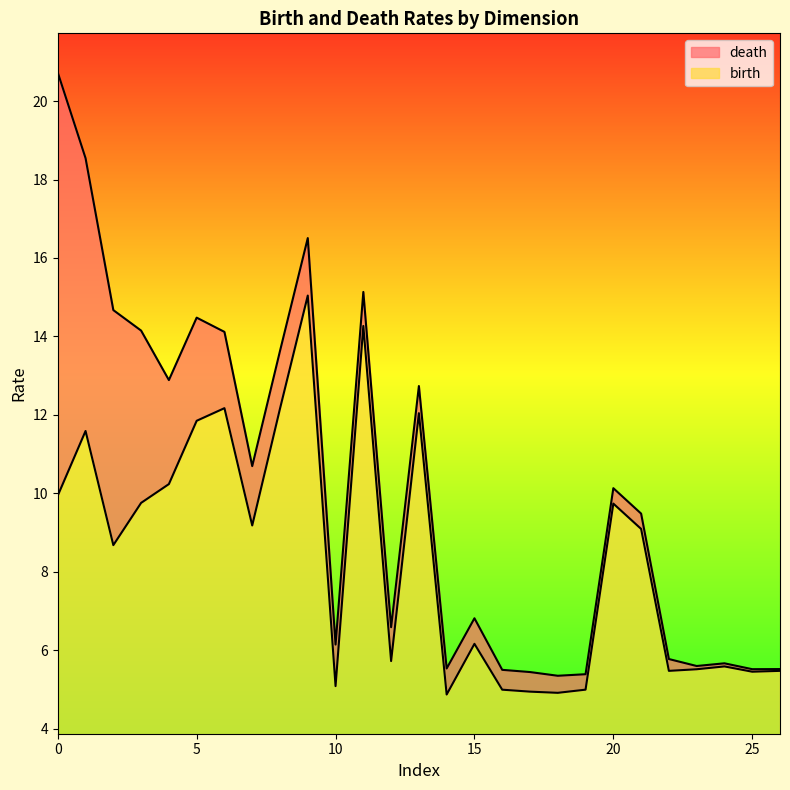

At how many categories does at least one series exceed 6?

17